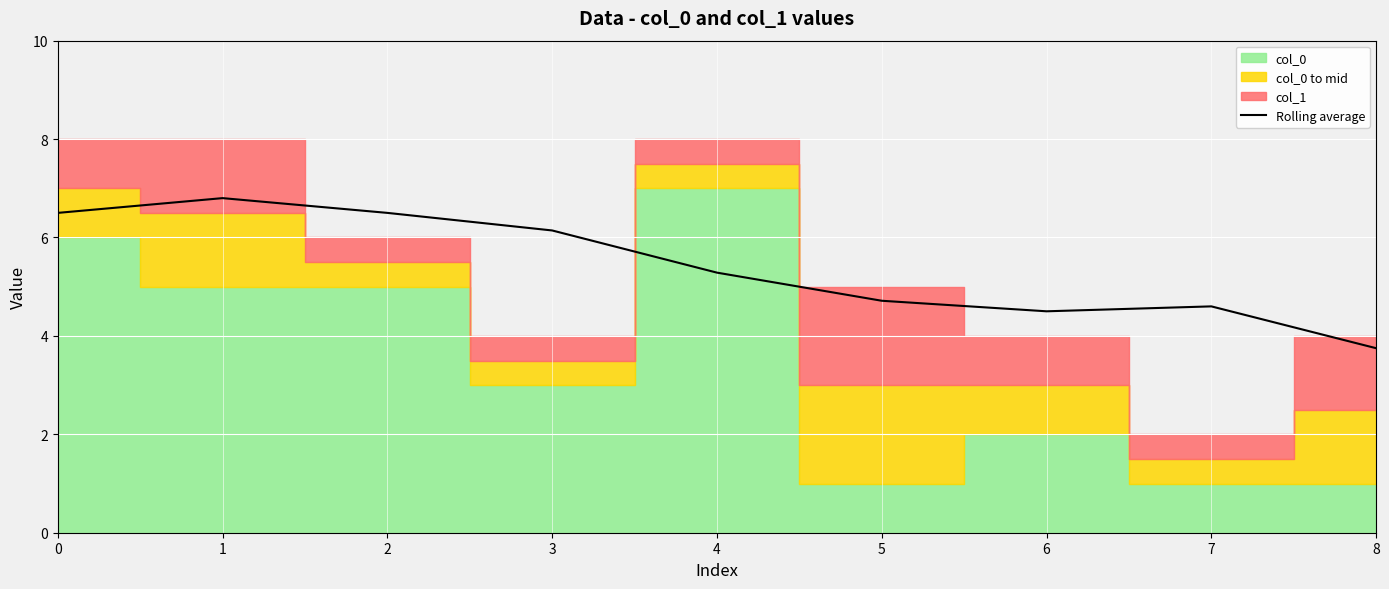

What is the approximate value at 3?

6.1